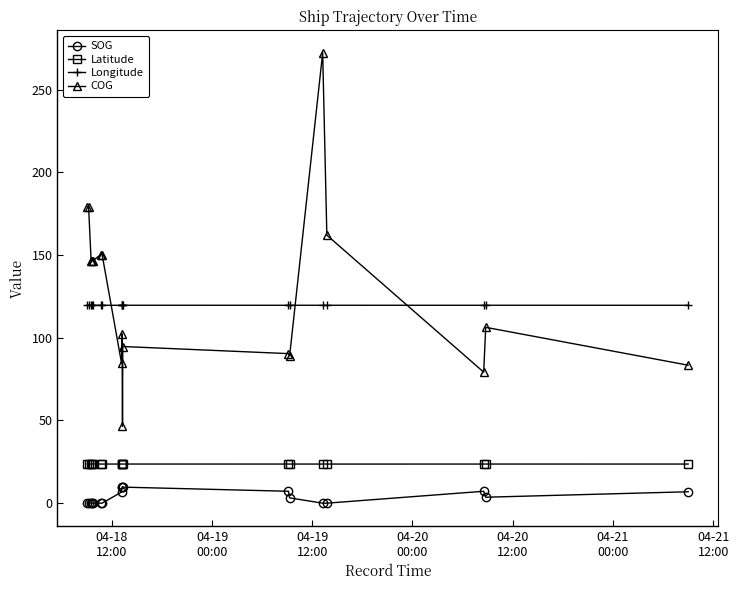

Which series has the widest spread of values?

COG